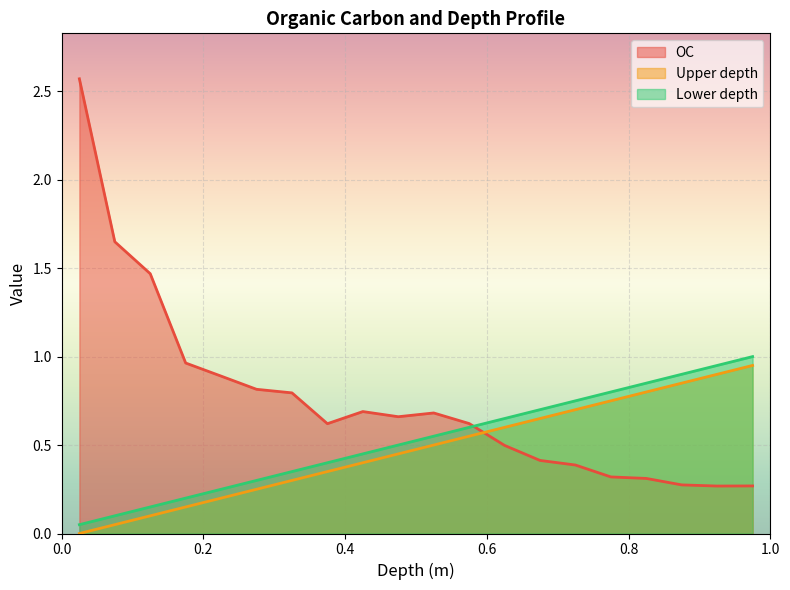

What is the value of the Lower depth point at the 3rd from the left?

0.1